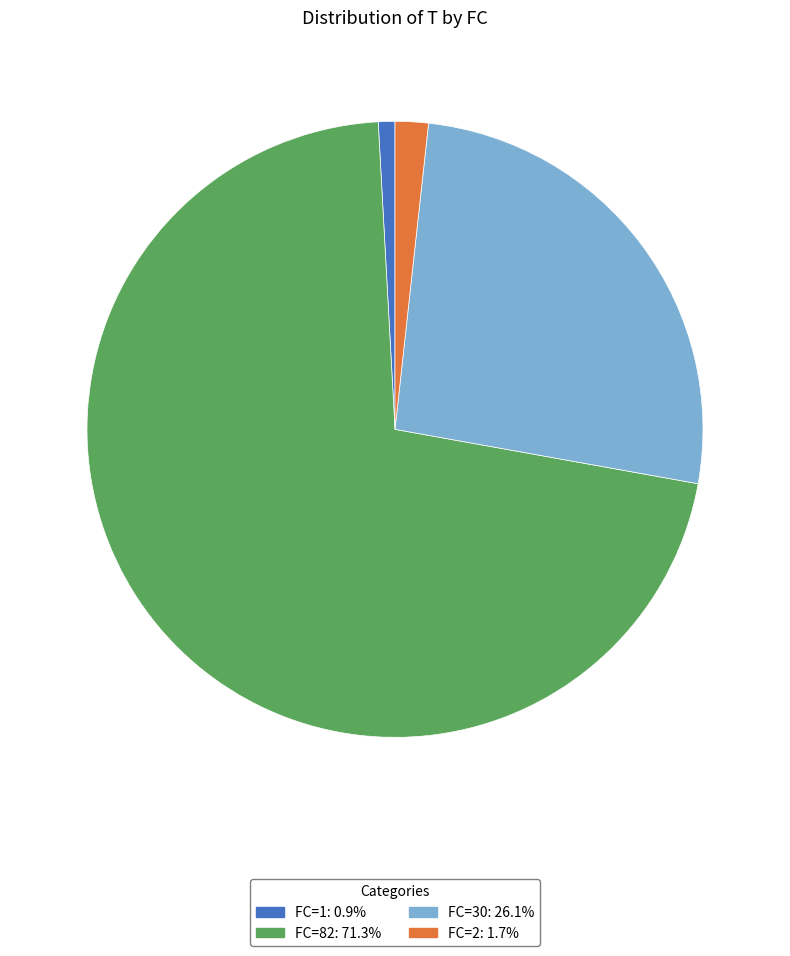

Count the number of slices in the pie.

4